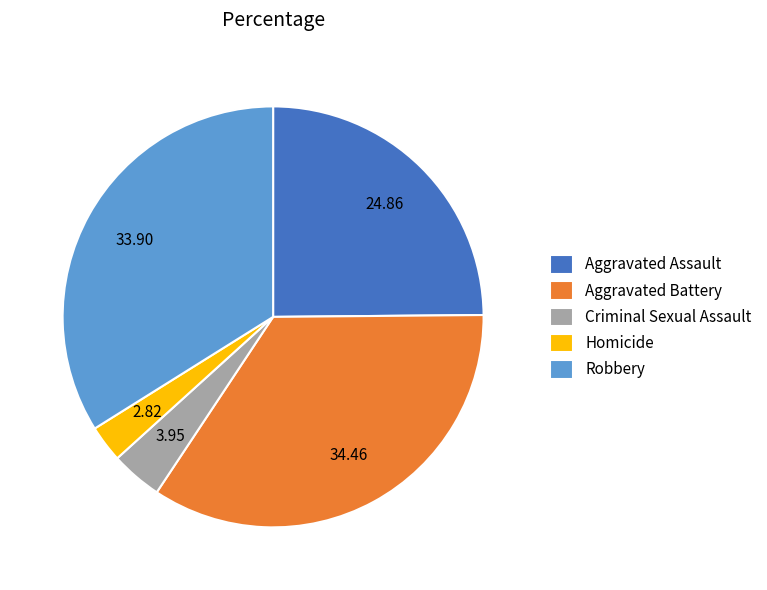

How many segments does this pie chart have?

5